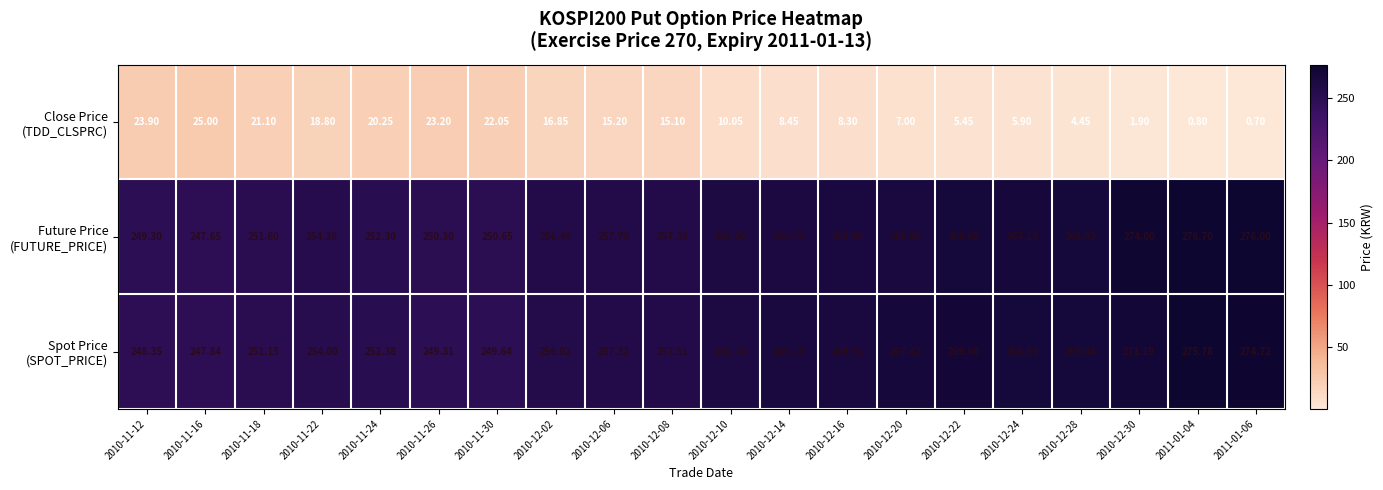

Which has a higher value, 2010-11-22 or 2010-12-02?

2010-11-22